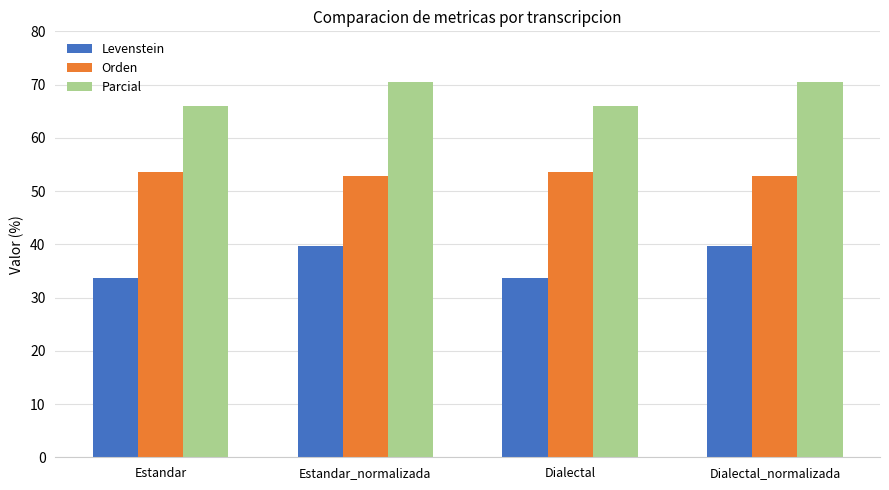

What is the value of the Levenstein bar at the 2nd from the left?

39.8